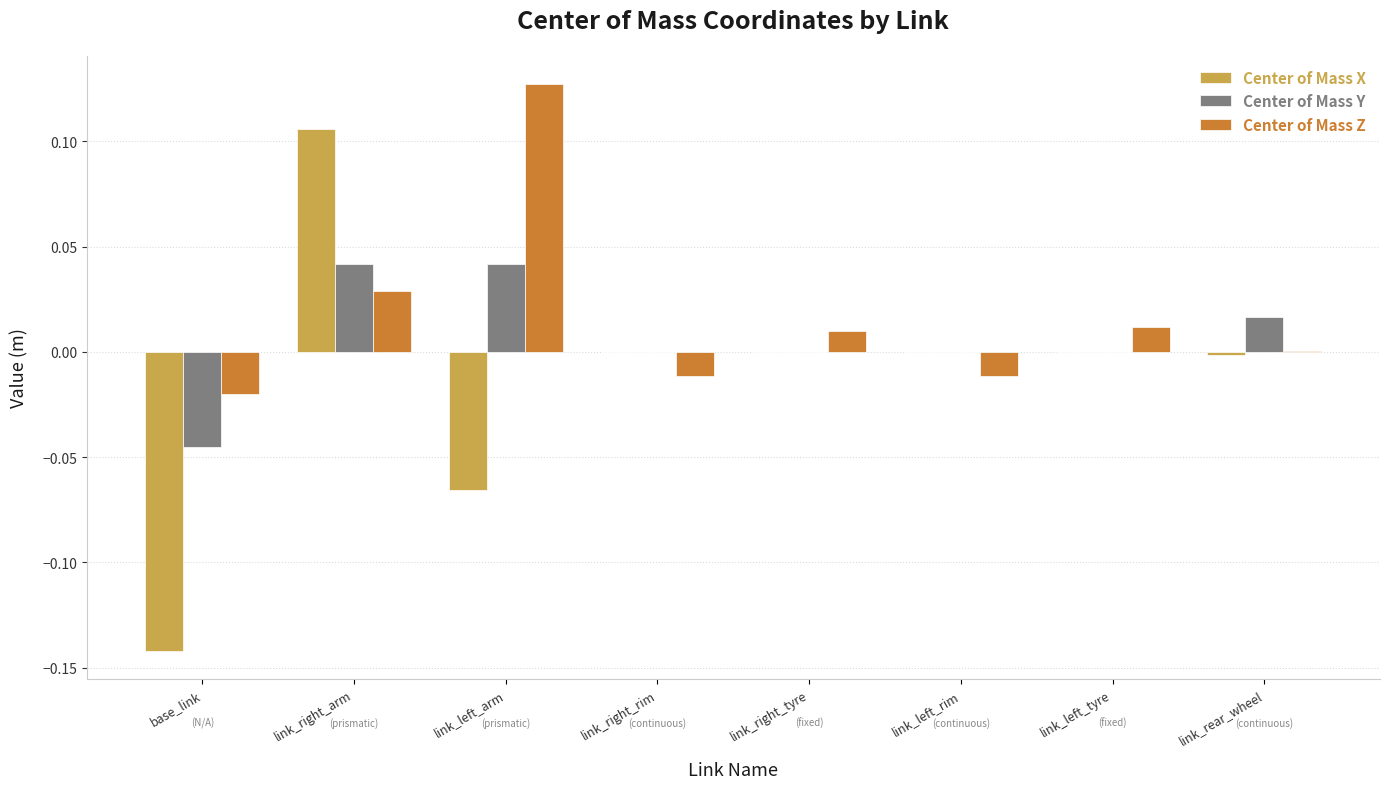

Does the chart contain stacked bars?

No